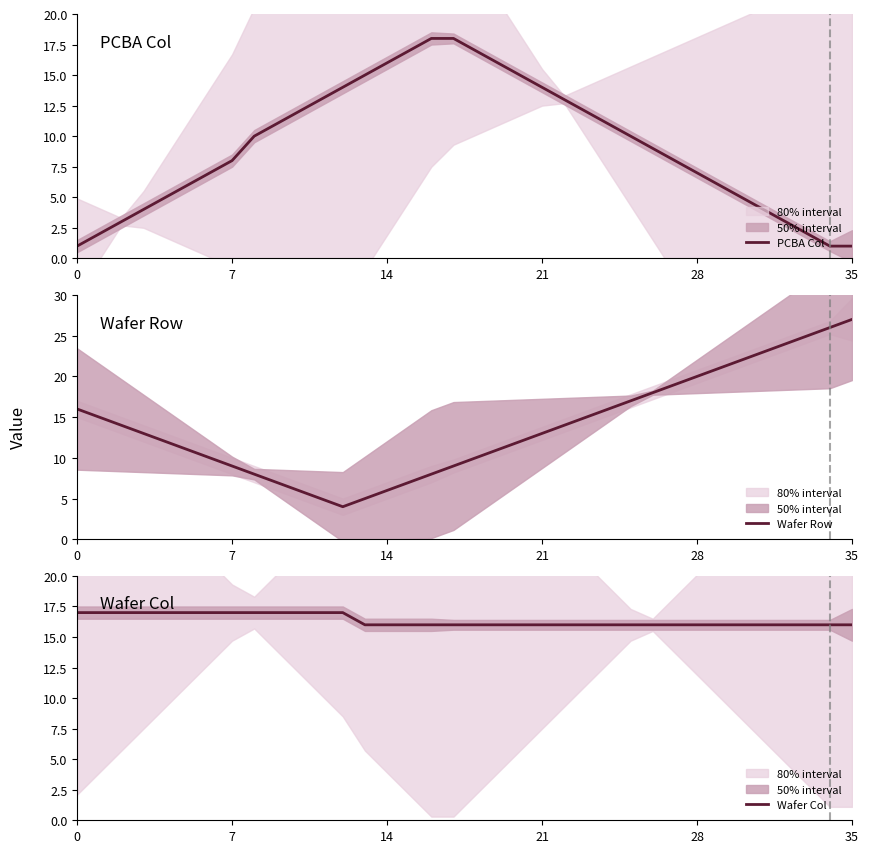

What is the difference between the Wafer Row values at 17 and 15?

2